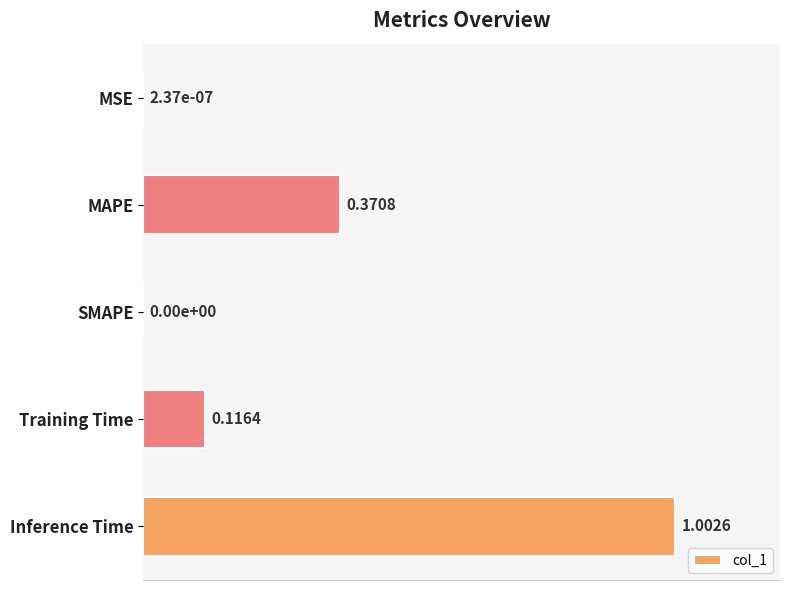

What is the change in value from MSE to MAPE?

+0.4